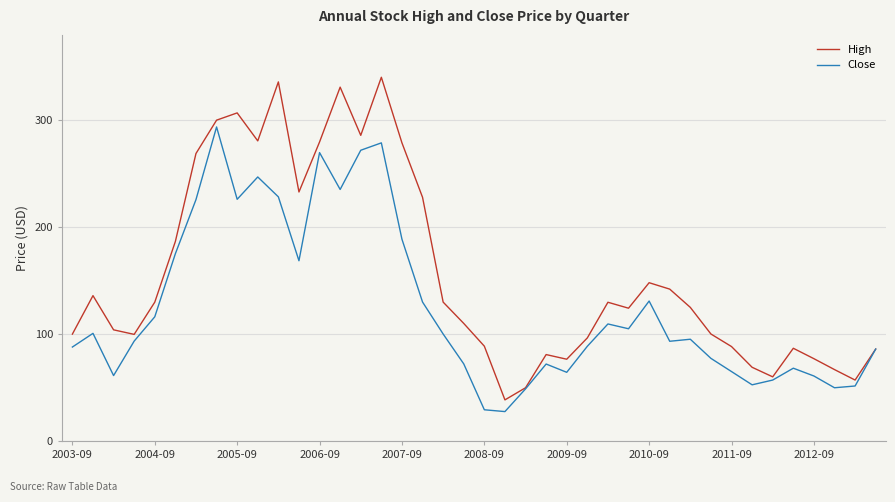

Which series has the widest spread of values?

High